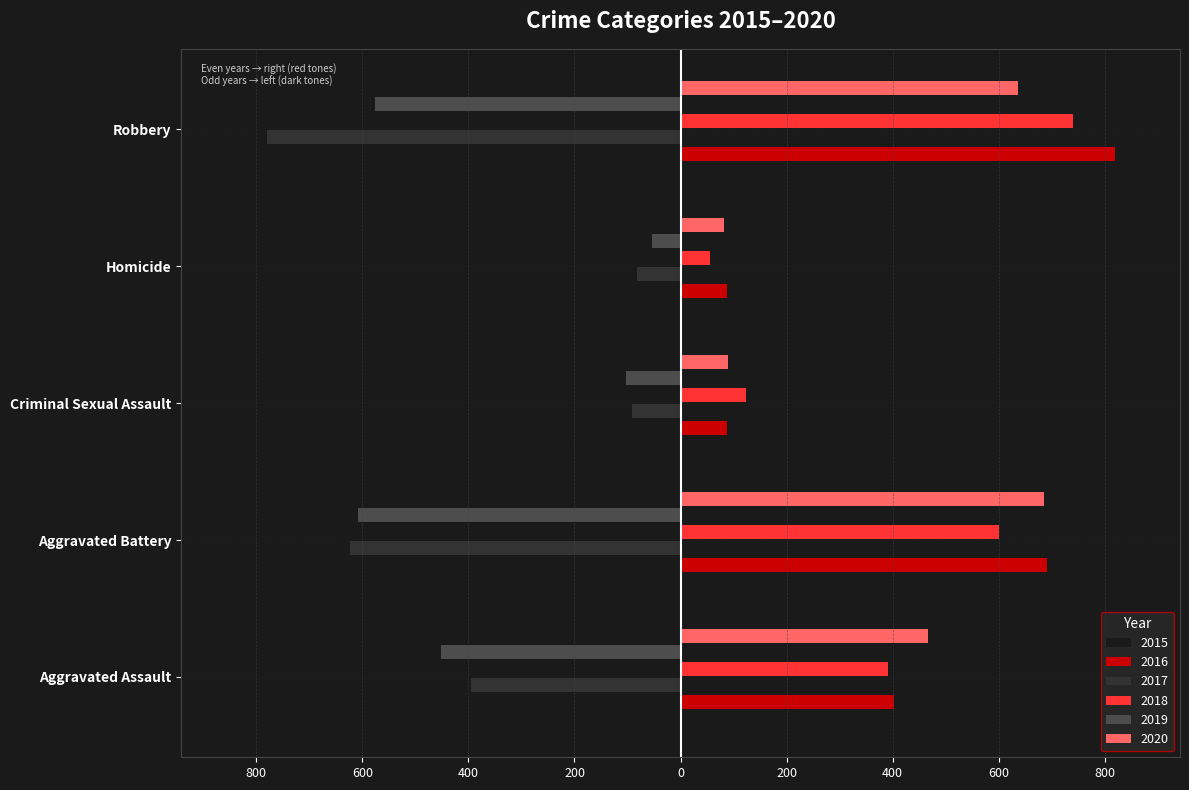

What is the average value of the 2020 series?

392